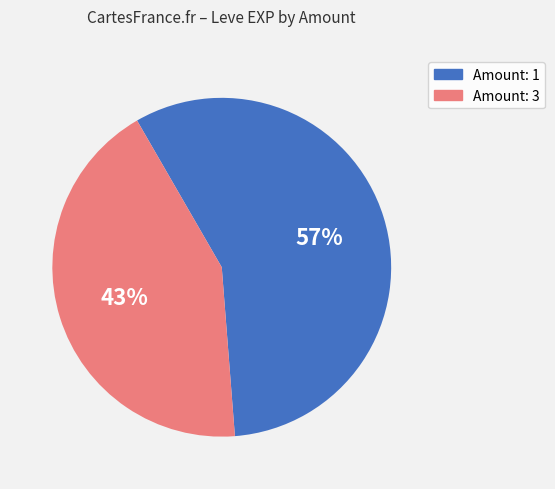

To the nearest percent, what is the difference between the largest and smallest slice percentages?

14%